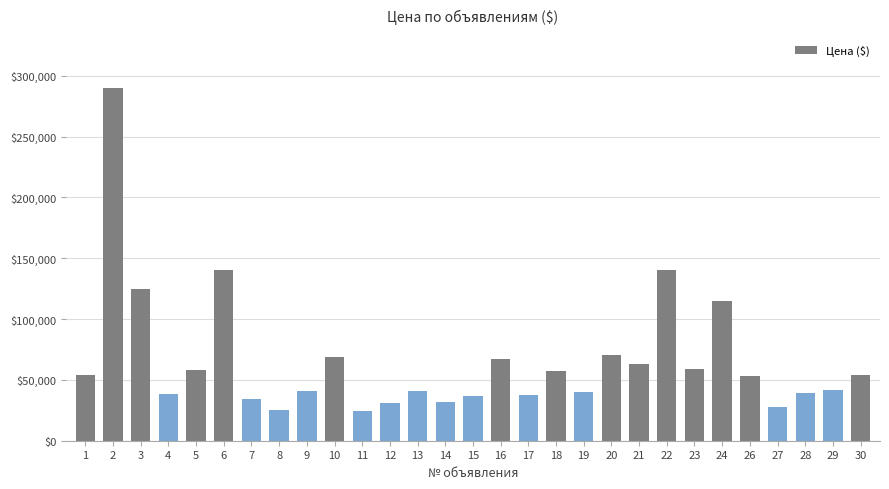

Approximately how many times larger is the value at 23 compared to 14?

1.8